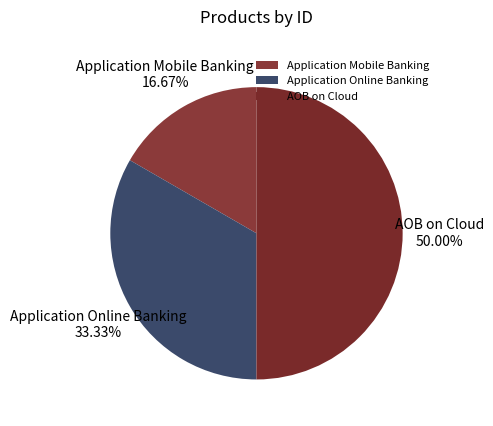

What is the ratio of the value at Application Mobile Banking to the value at Application Online Banking?

0.5